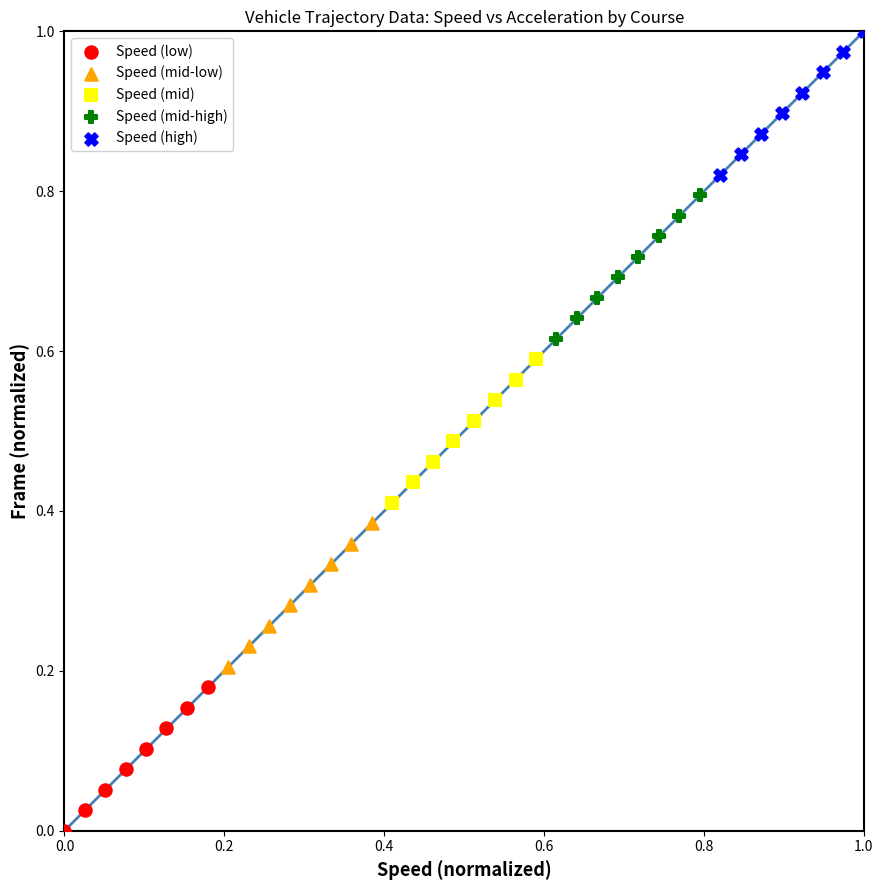

Which series reaches the minimum Y coordinate?

Speed (low)